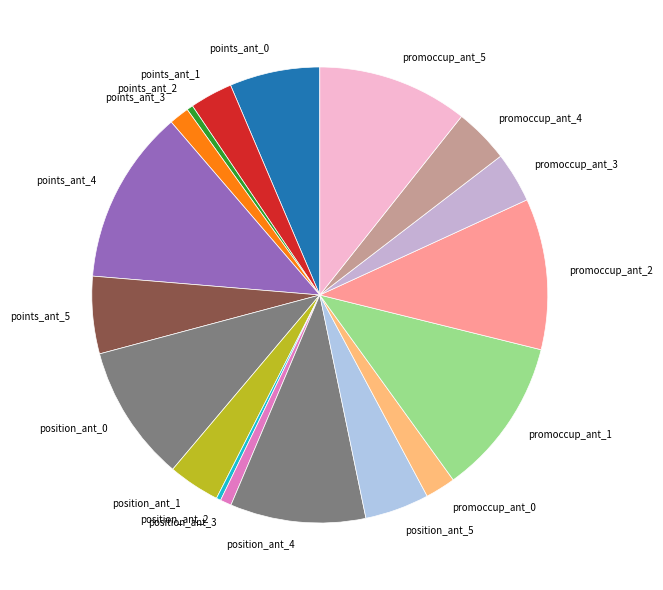

Is there a majority slice in this chart?

No